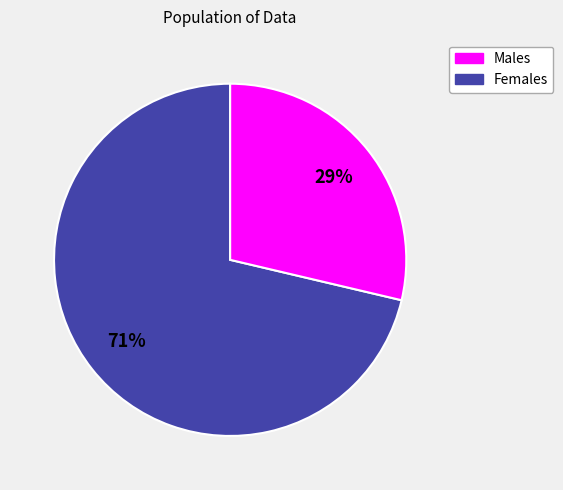

Count the number of slices in the pie.

2